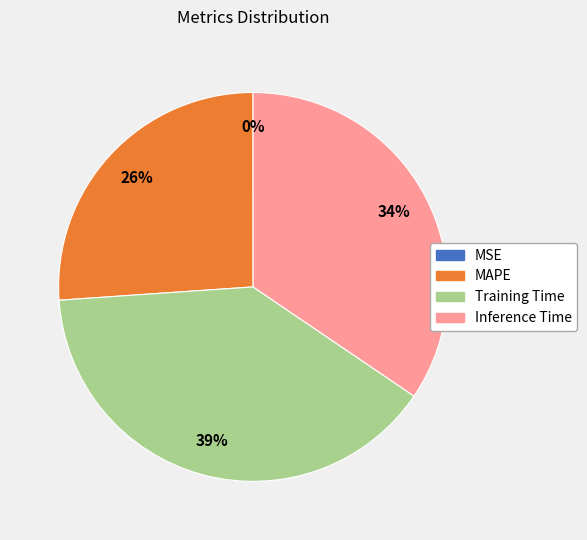

Which slice is the largest?

Training Time